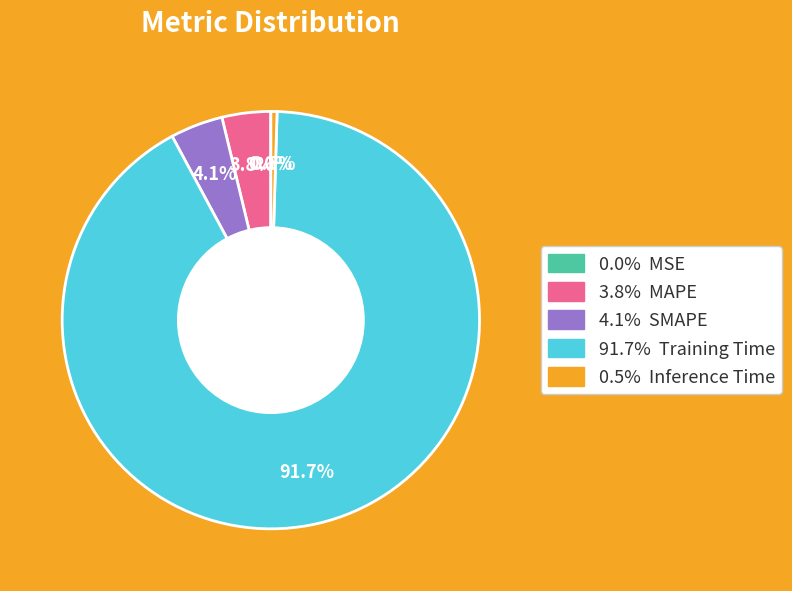

Is there any slice that represents more than half of the pie?

Yes